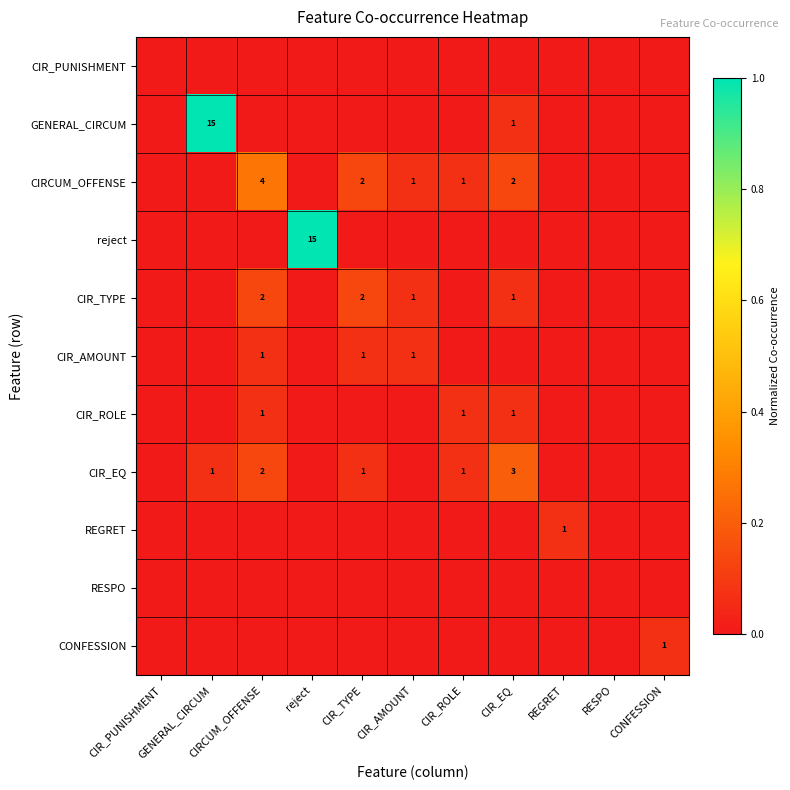

Which category has the lowest value in the CIR_AMOUNT series?

CIR_PUNISHMENT